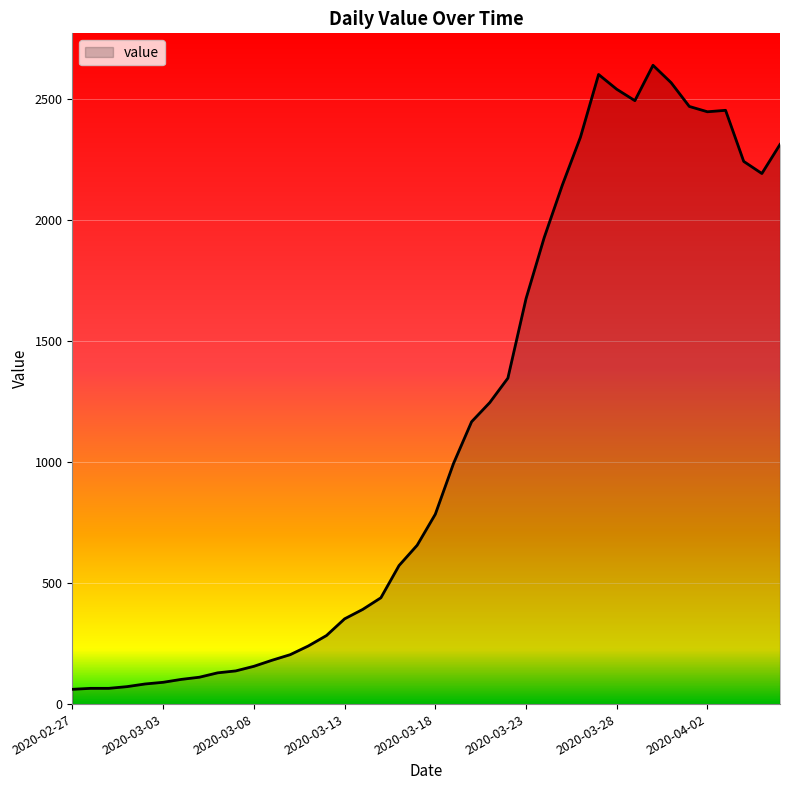

What is the sum of all values?

44951